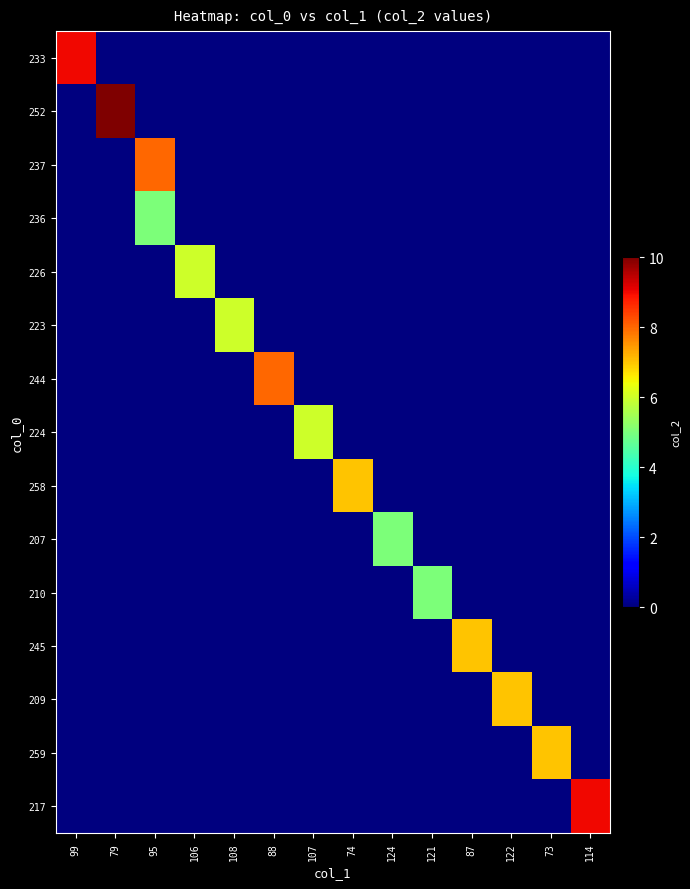

At how many categories does at least one series exceed 0?

14